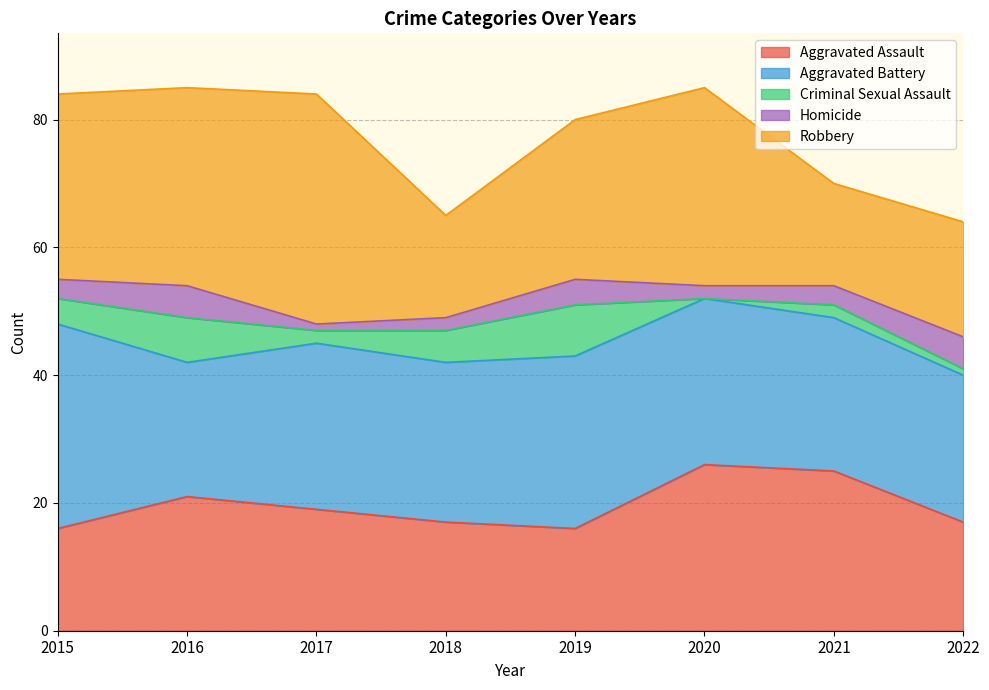

Which has a higher value, 2016 or 2019?

2016